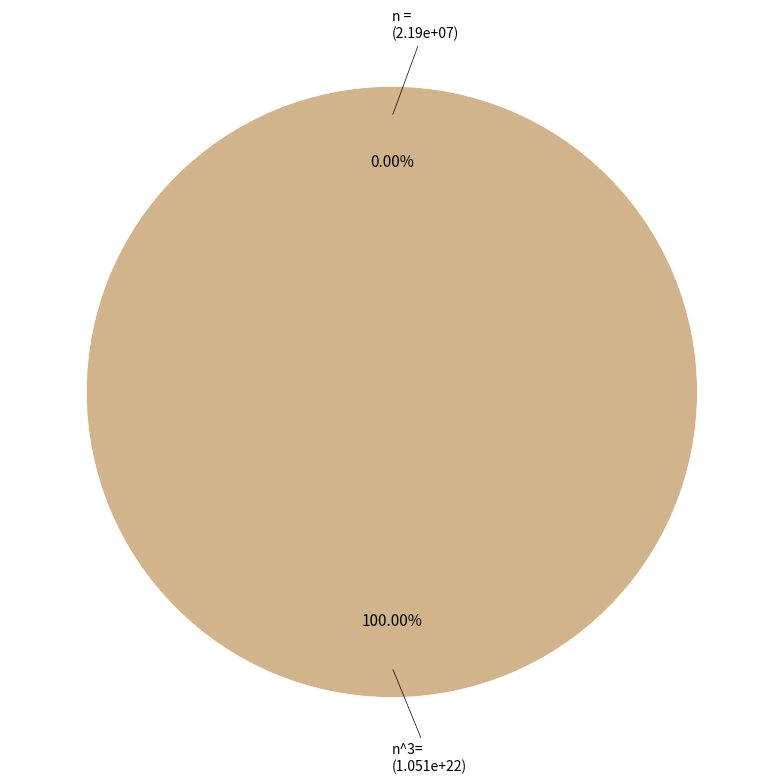

To the nearest percent, what is the average slice percentage?

50%